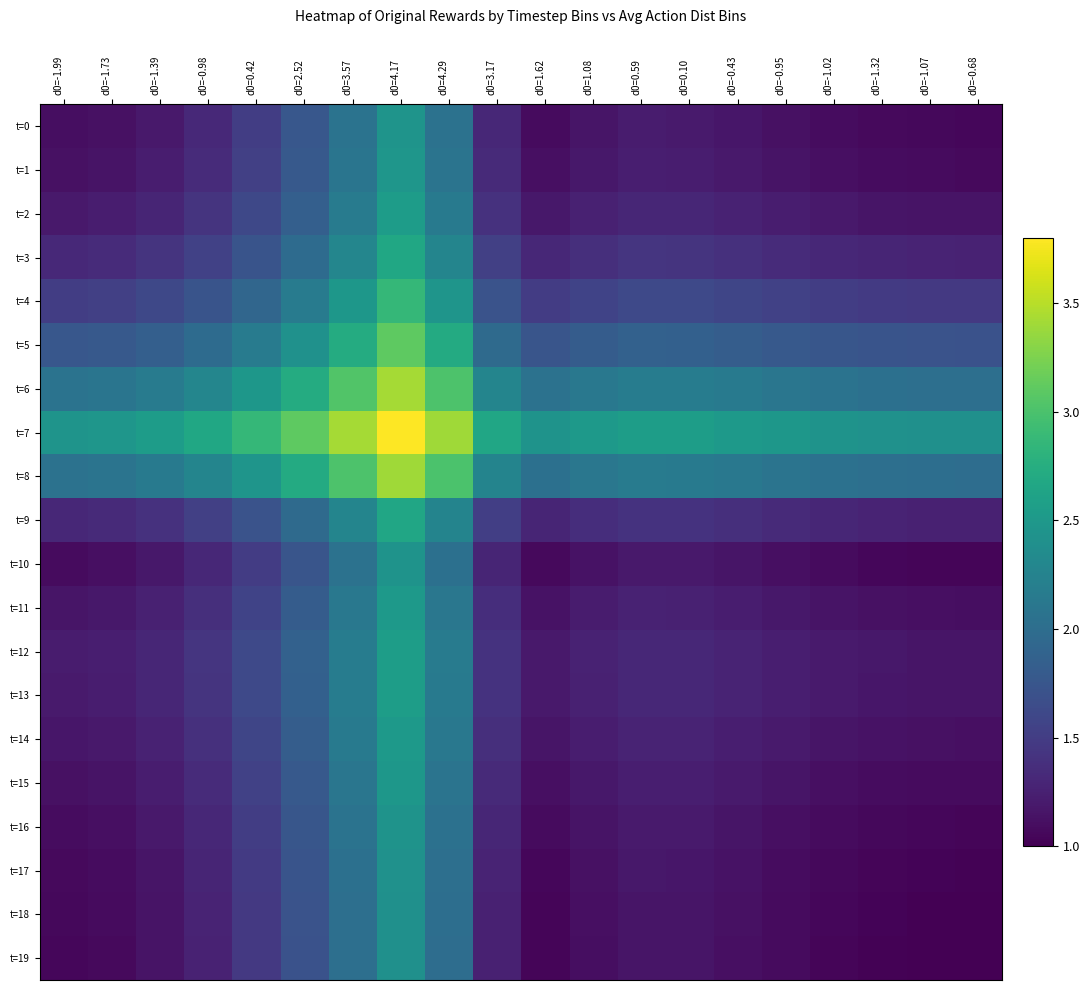

Reading right to left, list all the values displayed in this chart.

t=0: d0=-0.68=1.1	d0=-1.07=1.1	d0=-1.32=1.1	d0=-1.02=1.1	d0=-0.95=1.1	d0=-0.43=1.2	d0=0.10=1.2	d0=0.59=1.2	d0=1.08=1.2	d0=1.62=1.1	d0=3.17=1.3	d0=4.29=2.1	d0=4.17=2.5	d0=3.57=2.1	d0=2.52=1.8	d0=0.42=1.5	d0=-0.98=1.3	d0=-1.39=1.2	d0=-1.73=1.1	d0=-1.99=1.1
t=1: d0=-0.68=1.1	d0=-1.07=1.1	d0=-1.32=1.1	d0=-1.02=1.1	d0=-0.95=1.2	d0=-0.43=1.2	d0=0.10=1.2	d0=0.59=1.2	d0=1.08=1.2	d0=1.62=1.1	d0=3.17=1.3	d0=4.29=2.1	d0=4.17=2.5	d0=3.57=2.1	d0=2.52=1.8	d0=0.42=1.5	d0=-0.98=1.3	d0=-1.39=1.2	d0=-1.73=1.1	d0=-1.99=1.1
t=2: d0=-0.68=1.1	d0=-1.07=1.1	d0=-1.32=1.2	d0=-1.02=1.2	d0=-0.95=1.2	d0=-0.43=1.3	d0=0.10=1.3	d0=0.59=1.3	d0=1.08=1.3	d0=1.62=1.2	d0=3.17=1.4	d0=4.29=2.1	d0=4.17=2.5	d0=3.57=2.2	d0=2.52=1.9	d0=0.42=1.6	d0=-0.98=1.4	d0=-1.39=1.3	d0=-1.73=1.2	d0=-1.99=1.2
t=3: d0=-0.68=1.3	d0=-1.07=1.3	d0=-1.32=1.3	d0=-1.02=1.3	d0=-0.95=1.3	d0=-0.43=1.4	d0=0.10=1.4	d0=0.59=1.4	d0=1.08=1.4	d0=1.62=1.3	d0=3.17=1.5	d0=4.29=2.3	d0=4.17=2.7	d0=3.57=2.3	d0=2.52=2.0	d0=0.42=1.7	d0=-0.98=1.5	d0=-1.39=1.4	d0=-1.73=1.3	d0=-1.99=1.3
t=4: d0=-0.68=1.5	d0=-1.07=1.5	d0=-1.32=1.5	d0=-1.02=1.5	d0=-0.95=1.5	d0=-0.43=1.6	d0=0.10=1.6	d0=0.59=1.6	d0=1.08=1.6	d0=1.62=1.5	d0=3.17=1.7	d0=4.29=2.5	d0=4.17=2.9	d0=3.57=2.5	d0=2.52=2.2	d0=0.42=1.9	d0=-0.98=1.7	d0=-1.39=1.6	d0=-1.73=1.5	d0=-1.99=1.5
t=5: d0=-0.68=1.7	d0=-1.07=1.7	d0=-1.32=1.7	d0=-1.02=1.7	d0=-0.95=1.8	d0=-0.43=1.8	d0=0.10=1.9	d0=0.59=1.9	d0=1.08=1.8	d0=1.62=1.7	d0=3.17=2.0	d0=4.29=2.7	d0=4.17=3.1	d0=3.57=2.7	d0=2.52=2.4	d0=0.42=2.2	d0=-0.98=2.0	d0=-1.39=1.9	d0=-1.73=1.8	d0=-1.99=1.8
t=6: d0=-0.68=2.0	d0=-1.07=2.0	d0=-1.32=2.0	d0=-1.02=2.1	d0=-0.95=2.1	d0=-0.43=2.1	d0=0.10=2.2	d0=0.59=2.2	d0=1.08=2.1	d0=1.62=2.1	d0=3.17=2.3	d0=4.29=3.0	d0=4.17=3.4	d0=3.57=3.0	d0=2.52=2.7	d0=0.42=2.5	d0=-0.98=2.3	d0=-1.39=2.2	d0=-1.73=2.1	d0=-1.99=2.1
t=7: d0=-0.68=2.4	d0=-1.07=2.4	d0=-1.32=2.4	d0=-1.02=2.4	d0=-0.95=2.5	d0=-0.43=2.5	d0=0.10=2.6	d0=0.59=2.6	d0=1.08=2.5	d0=1.62=2.4	d0=3.17=2.7	d0=4.29=3.4	d0=4.17=3.8	d0=3.57=3.4	d0=2.52=3.1	d0=0.42=2.9	d0=-0.98=2.7	d0=-1.39=2.5	d0=-1.73=2.5	d0=-1.99=2.5
t=8: d0=-0.68=2.0	d0=-1.07=2.0	d0=-1.32=2.0	d0=-1.02=2.0	d0=-0.95=2.1	d0=-0.43=2.1	d0=0.10=2.2	d0=0.59=2.2	d0=1.08=2.1	d0=1.62=2.0	d0=3.17=2.3	d0=4.29=3.0	d0=4.17=3.4	d0=3.57=3.0	d0=2.52=2.7	d0=0.42=2.5	d0=-0.98=2.3	d0=-1.39=2.1	d0=-1.73=2.1	d0=-1.99=2.1
t=9: d0=-0.68=1.3	d0=-1.07=1.3	d0=-1.32=1.3	d0=-1.02=1.3	d0=-0.95=1.3	d0=-0.43=1.4	d0=0.10=1.4	d0=0.59=1.4	d0=1.08=1.4	d0=1.62=1.3	d0=3.17=1.5	d0=4.29=2.3	d0=4.17=2.7	d0=3.57=2.3	d0=2.52=2.0	d0=0.42=1.7	d0=-0.98=1.5	d0=-1.39=1.4	d0=-1.73=1.3	d0=-1.99=1.3
t=10: d0=-0.68=1.0	d0=-1.07=1.0	d0=-1.32=1.1	d0=-1.02=1.1	d0=-0.95=1.1	d0=-0.43=1.2	d0=0.10=1.2	d0=0.59=1.2	d0=1.08=1.1	d0=1.62=1.1	d0=3.17=1.3	d0=4.29=2.0	d0=4.17=2.4	d0=3.57=2.1	d0=2.52=1.7	d0=0.42=1.5	d0=-0.98=1.3	d0=-1.39=1.2	d0=-1.73=1.1	d0=-1.99=1.1
t=11: d0=-0.68=1.1	d0=-1.07=1.1	d0=-1.32=1.1	d0=-1.02=1.1	d0=-0.95=1.2	d0=-0.43=1.2	d0=0.10=1.3	d0=0.59=1.3	d0=1.08=1.2	d0=1.62=1.1	d0=3.17=1.4	d0=4.29=2.1	d0=4.17=2.5	d0=3.57=2.1	d0=2.52=1.8	d0=0.42=1.6	d0=-0.98=1.4	d0=-1.39=1.3	d0=-1.73=1.2	d0=-1.99=1.2
t=12: d0=-0.68=1.2	d0=-1.07=1.2	d0=-1.32=1.2	d0=-1.02=1.2	d0=-0.95=1.2	d0=-0.43=1.3	d0=0.10=1.3	d0=0.59=1.3	d0=1.08=1.3	d0=1.62=1.2	d0=3.17=1.4	d0=4.29=2.2	d0=4.17=2.6	d0=3.57=2.2	d0=2.52=1.9	d0=0.42=1.6	d0=-0.98=1.4	d0=-1.39=1.3	d0=-1.73=1.2	d0=-1.99=1.2
t=13: d0=-0.68=1.2	d0=-1.07=1.2	d0=-1.32=1.2	d0=-1.02=1.2	d0=-0.95=1.2	d0=-0.43=1.3	d0=0.10=1.3	d0=0.59=1.3	d0=1.08=1.3	d0=1.62=1.2	d0=3.17=1.4	d0=4.29=2.2	d0=4.17=2.6	d0=3.57=2.2	d0=2.52=1.9	d0=0.42=1.6	d0=-0.98=1.4	d0=-1.39=1.3	d0=-1.73=1.2	d0=-1.99=1.2
t=14: d0=-0.68=1.1	d0=-1.07=1.1	d0=-1.32=1.1	d0=-1.02=1.2	d0=-0.95=1.2	d0=-0.43=1.2	d0=0.10=1.3	d0=0.59=1.3	d0=1.08=1.2	d0=1.62=1.2	d0=3.17=1.4	d0=4.29=2.1	d0=4.17=2.5	d0=3.57=2.1	d0=2.52=1.8	d0=0.42=1.6	d0=-0.98=1.4	d0=-1.39=1.3	d0=-1.73=1.2	d0=-1.99=1.2
t=15: d0=-0.68=1.1	d0=-1.07=1.1	d0=-1.32=1.1	d0=-1.02=1.1	d0=-0.95=1.2	d0=-0.43=1.2	d0=0.10=1.2	d0=0.59=1.2	d0=1.08=1.2	d0=1.62=1.1	d0=3.17=1.3	d0=4.29=2.1	d0=4.17=2.5	d0=3.57=2.1	d0=2.52=1.8	d0=0.42=1.5	d0=-0.98=1.3	d0=-1.39=1.2	d0=-1.73=1.2	d0=-1.99=1.1
t=16: d0=-0.68=1.0	d0=-1.07=1.0	d0=-1.32=1.1	d0=-1.02=1.1	d0=-0.95=1.1	d0=-0.43=1.2	d0=0.10=1.2	d0=0.59=1.2	d0=1.08=1.1	d0=1.62=1.1	d0=3.17=1.3	d0=4.29=2.0	d0=4.17=2.4	d0=3.57=2.1	d0=2.52=1.7	d0=0.42=1.5	d0=-0.98=1.3	d0=-1.39=1.2	d0=-1.73=1.1	d0=-1.99=1.1
t=17: d0=-0.68=1.0	d0=-1.07=1.0	d0=-1.32=1.0	d0=-1.02=1.1	d0=-0.95=1.1	d0=-0.43=1.1	d0=0.10=1.2	d0=0.59=1.2	d0=1.08=1.1	d0=1.62=1.1	d0=3.17=1.3	d0=4.29=2.0	d0=4.17=2.4	d0=3.57=2.0	d0=2.52=1.7	d0=0.42=1.5	d0=-0.98=1.3	d0=-1.39=1.2	d0=-1.73=1.1	d0=-1.99=1.1
t=18: d0=-0.68=1.0	d0=-1.07=1.0	d0=-1.32=1.0	d0=-1.02=1.0	d0=-0.95=1.1	d0=-0.43=1.1	d0=0.10=1.2	d0=0.59=1.2	d0=1.08=1.1	d0=1.62=1.0	d0=3.17=1.3	d0=4.29=2.0	d0=4.17=2.4	d0=3.57=2.0	d0=2.52=1.7	d0=0.42=1.5	d0=-0.98=1.3	d0=-1.39=1.1	d0=-1.73=1.1	d0=-1.99=1.1
t=19: d0=-0.68=1.0	d0=-1.07=1.0	d0=-1.32=1.0	d0=-1.02=1.0	d0=-0.95=1.1	d0=-0.43=1.1	d0=0.10=1.2	d0=0.59=1.2	d0=1.08=1.1	d0=1.62=1.0	d0=3.17=1.3	d0=4.29=2.0	d0=4.17=2.4	d0=3.57=2.0	d0=2.52=1.7	d0=0.42=1.5	d0=-0.98=1.3	d0=-1.39=1.1	d0=-1.73=1.1	d0=-1.99=1.1